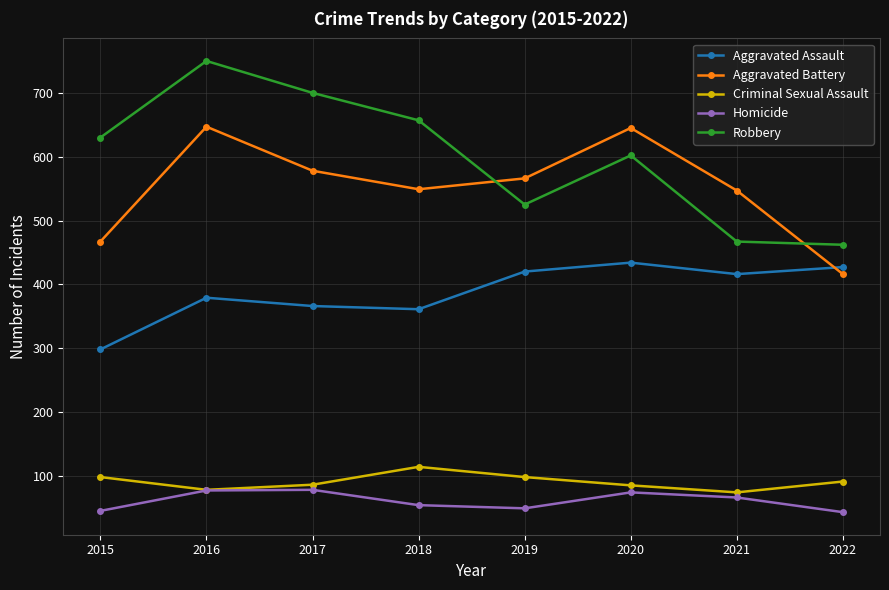

Is it true that Criminal Sexual Assault equals 56 at 2018?

False